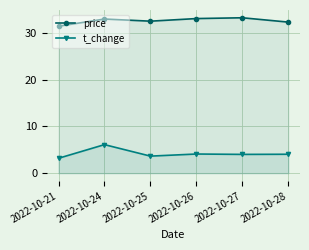

What is the difference between the t_change values at 2022-10-24 and 2022-10-21?

2.9